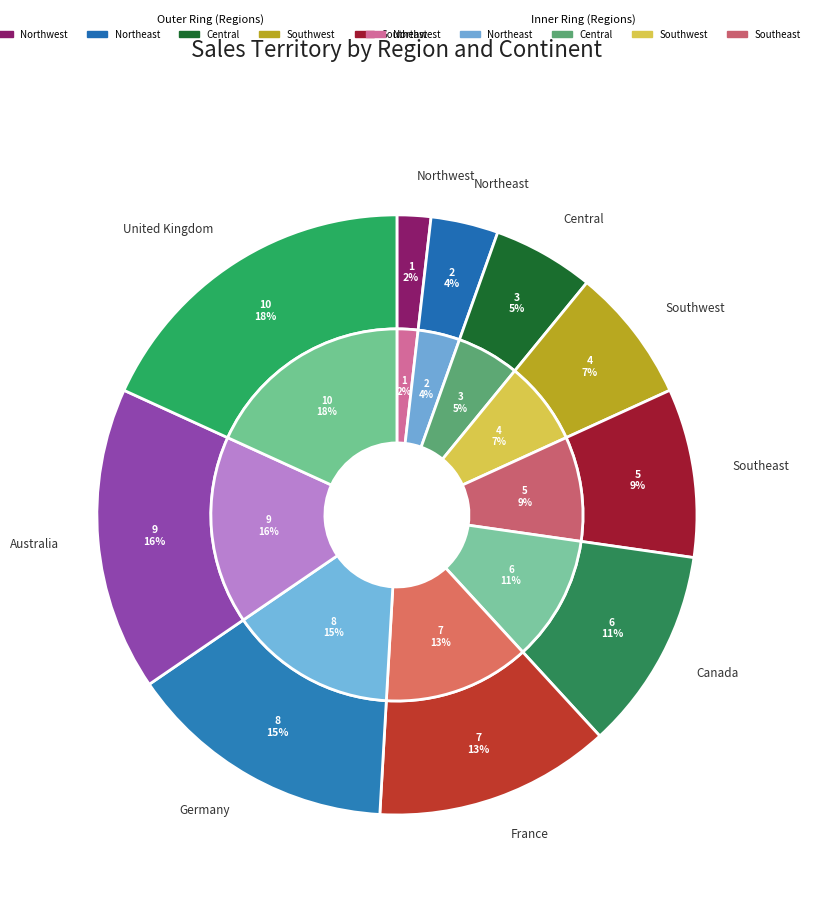

To the nearest percent, what percentage of the pie is Central?

5%